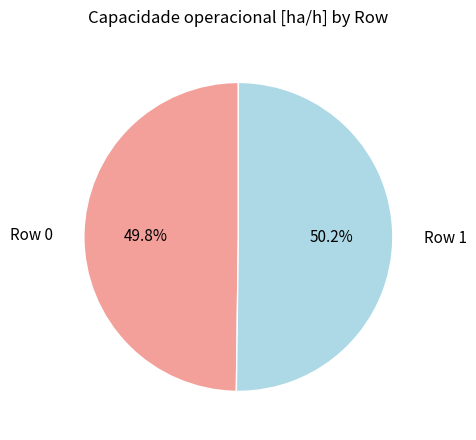

Is there any slice that represents more than half of the pie?

Yes